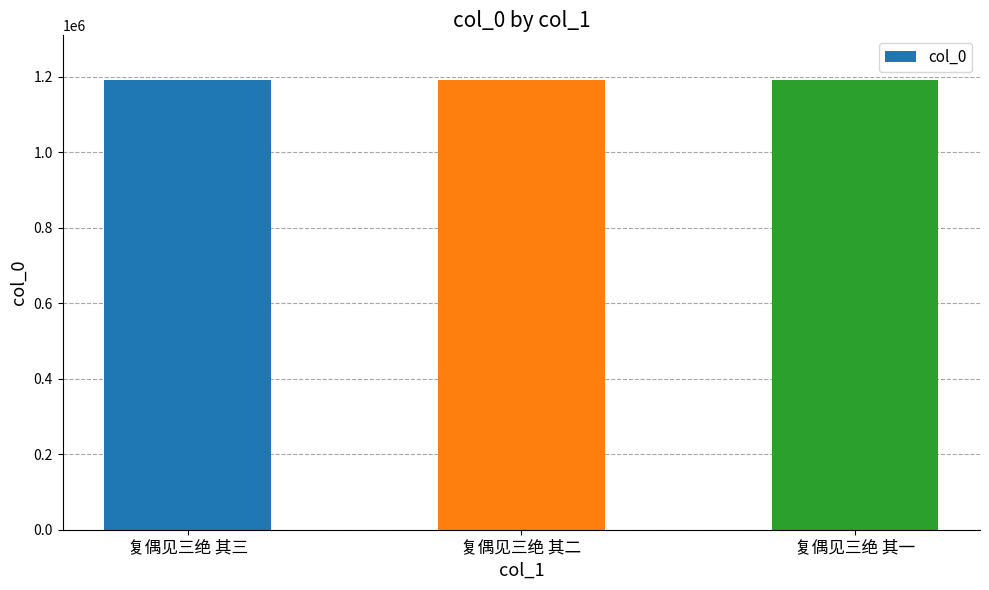

What value does the data have at 复偶见三绝 其二?

1190481